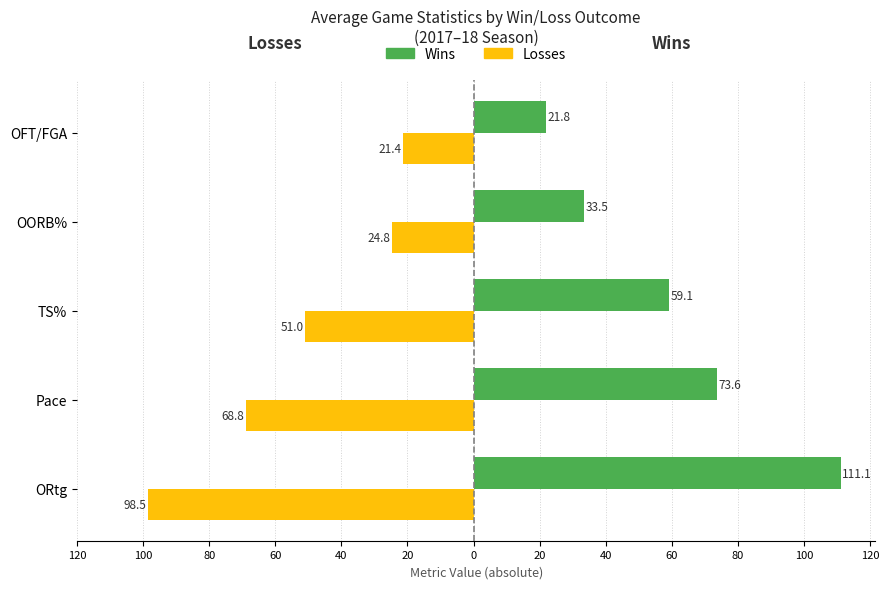

What is the average value of the Wins series?

59.8